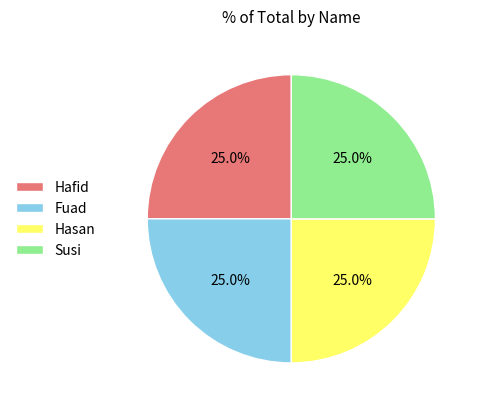

To the nearest percent, what is the average slice percentage?

25%